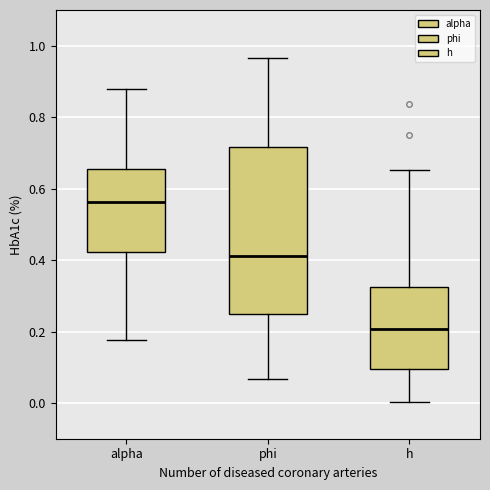

Reading left to right, transcribe this box plot: for each box, give where its median line is, the range the box spans, and where its two whiskers end, as read against the y-axis. The values are not printed on the chart, so give them approximately, as read against the axis.

alpha: median 0.56, box 0.42 to 0.66, whiskers 0.18 to 0.88
phi: median 0.42, box 0.24 to 0.72, whiskers 0.06 to 0.96
h: median 0.20, box 0.10 to 0.32, whiskers 0.00 to 0.66